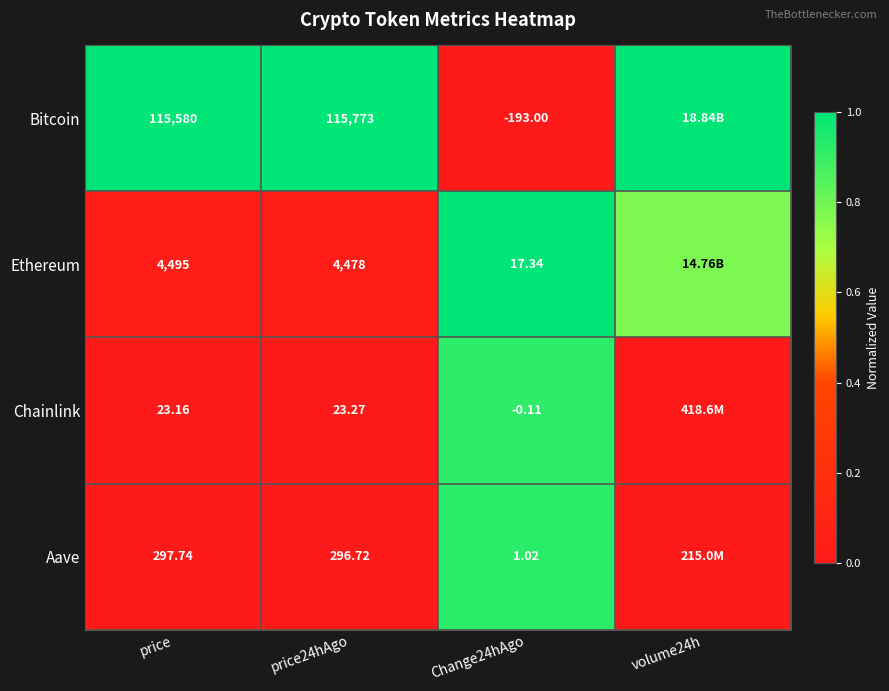

Between price and price24hAgo, which series saw the biggest shift?

Bitcoin